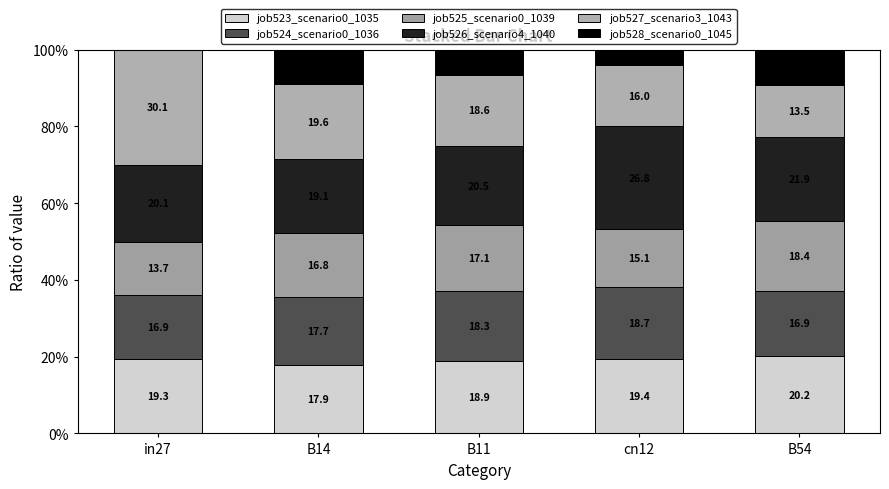

Are the bars horizontal?

No